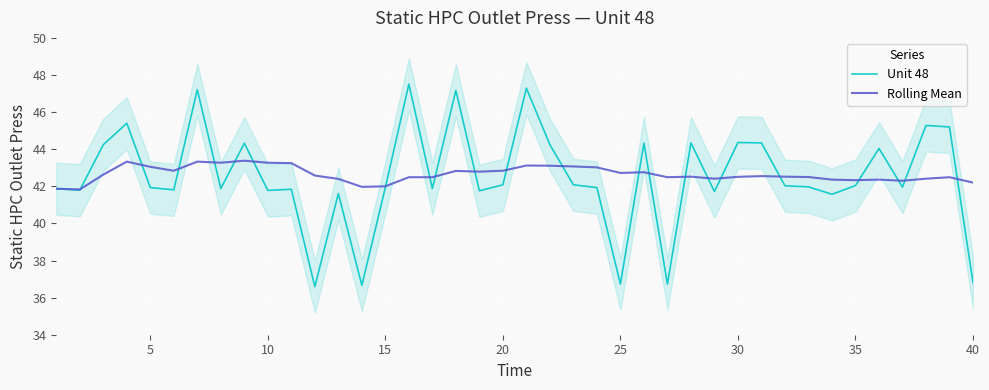

The Rolling Mean series shows 72.7 at 40. True or false?

False